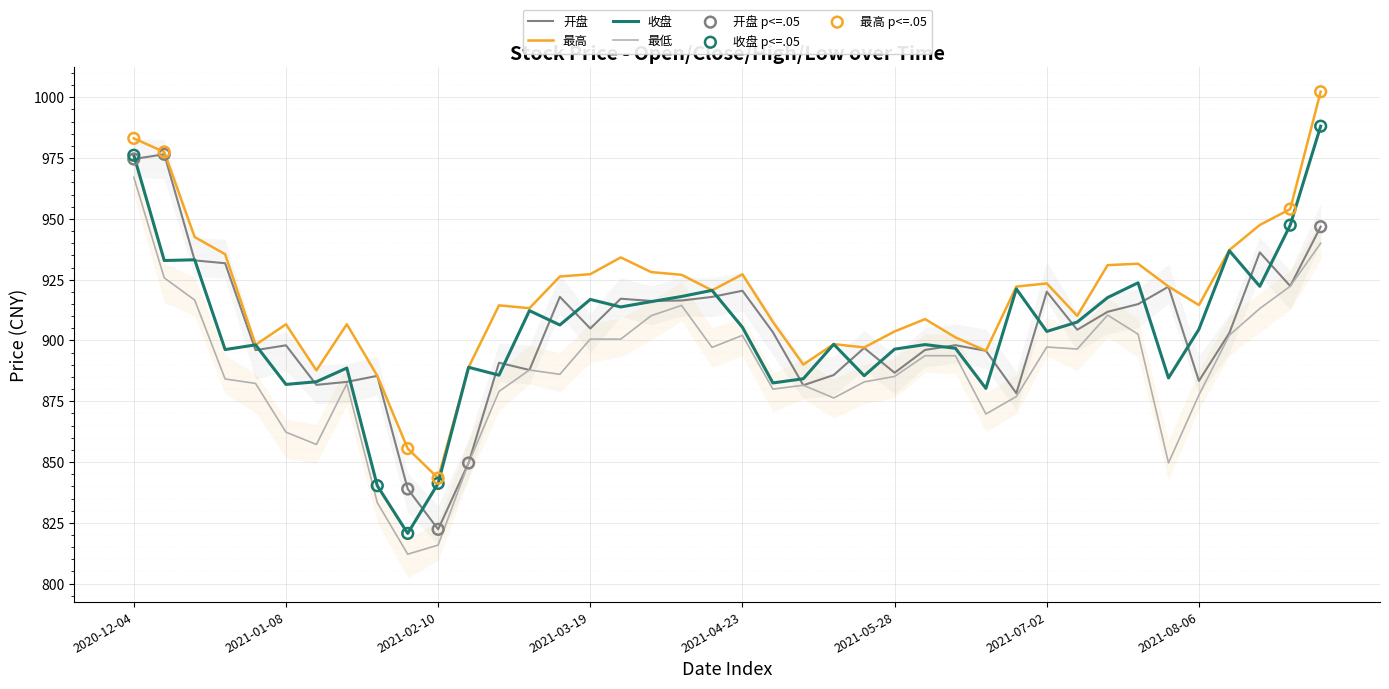

Which series has the largest Y range (max minus min)?

收盘